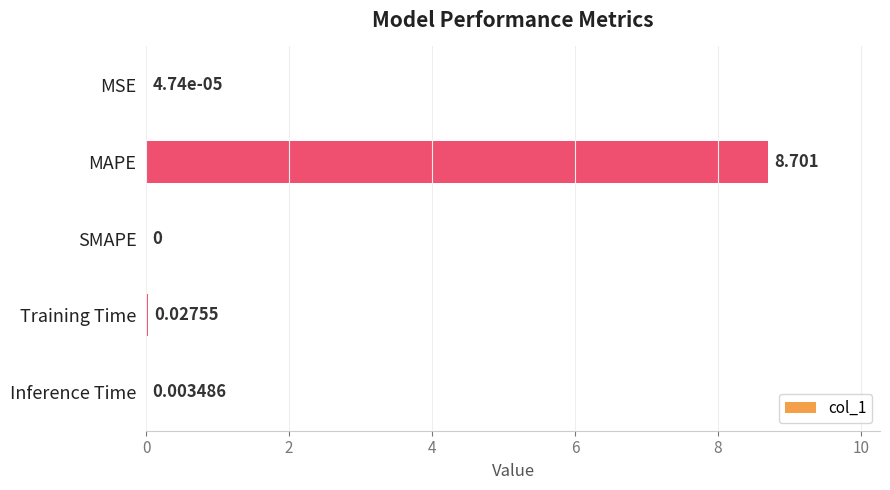

Are the bars grouped side by side (vs. stacked)?

No